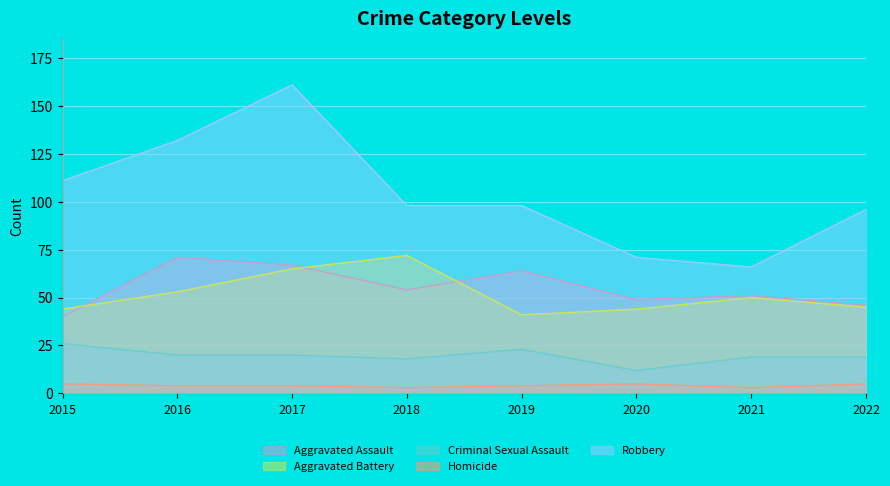

Count the number of categories in the chart.

8